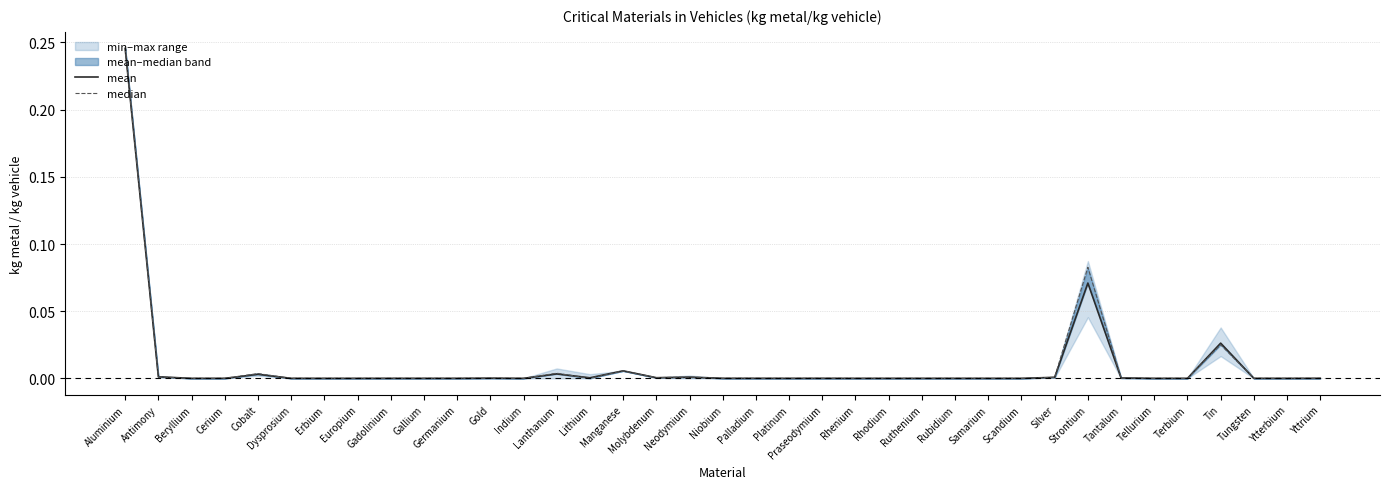

At which label is mean closest to 0?

Rhodium